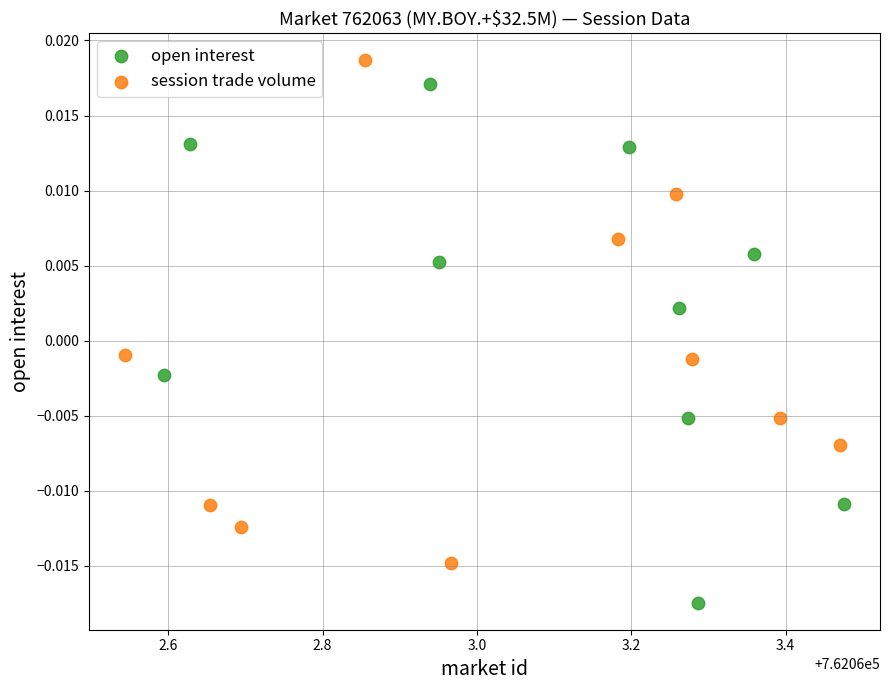

Which series contains the highest Y value?

session trade volume